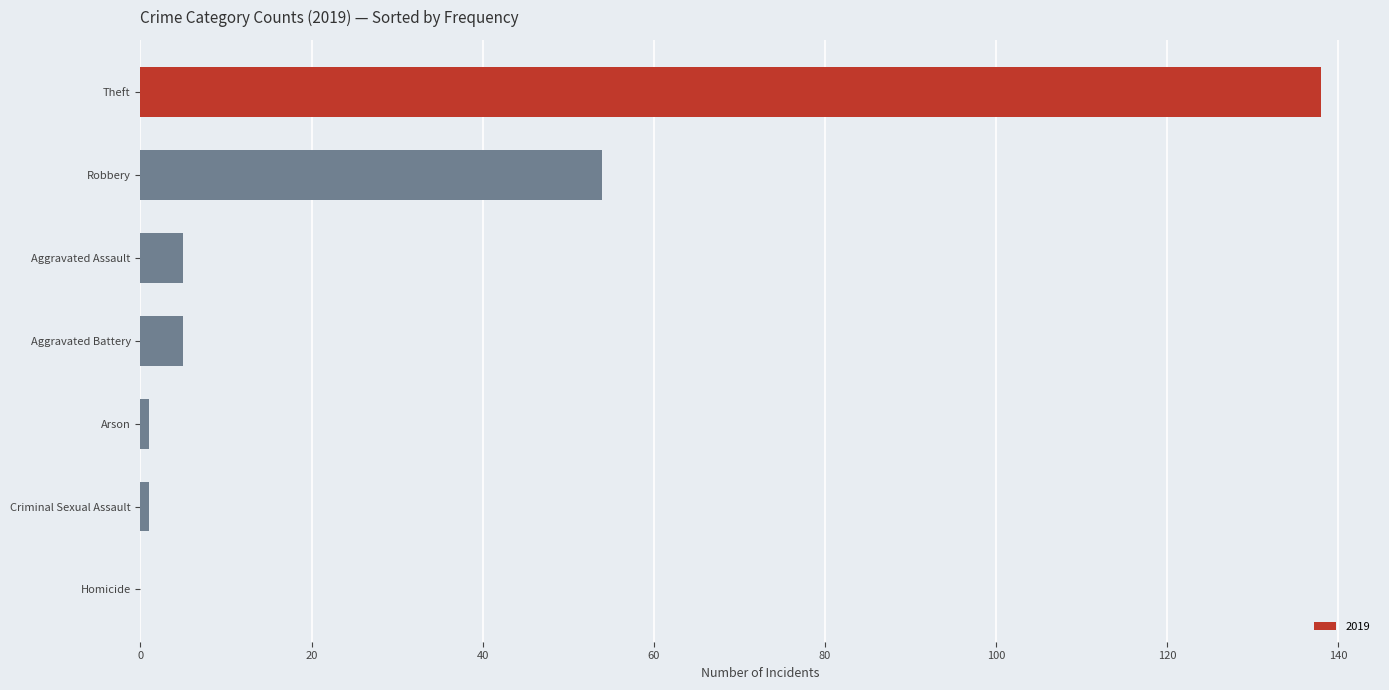

How many series are shown in this chart?

1